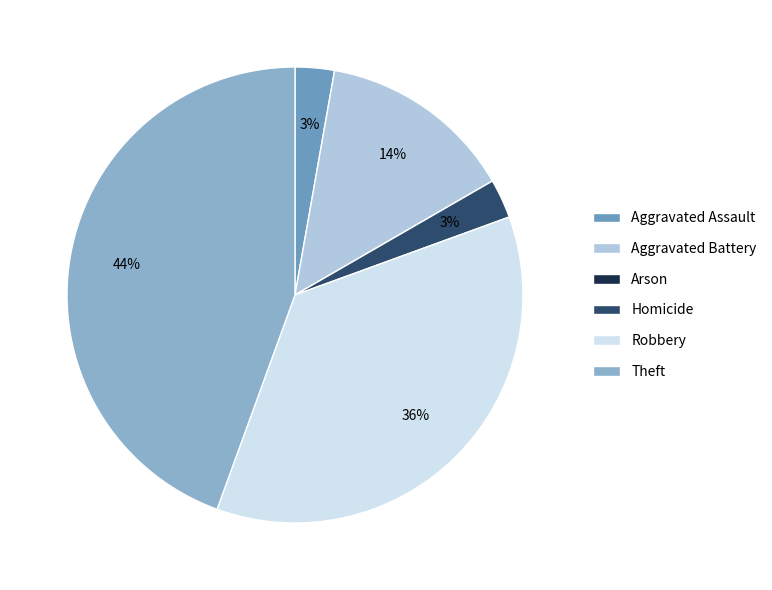

To the nearest percent, what is the difference between the Theft and Aggravated Assault slice percentages?

42%